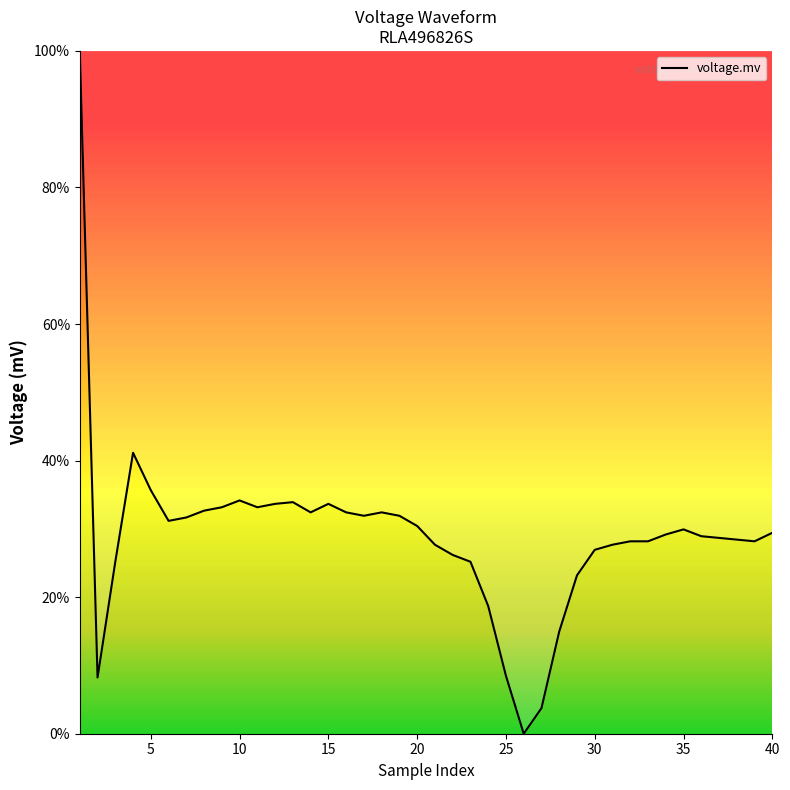

What is the greatest value displayed?

100.0